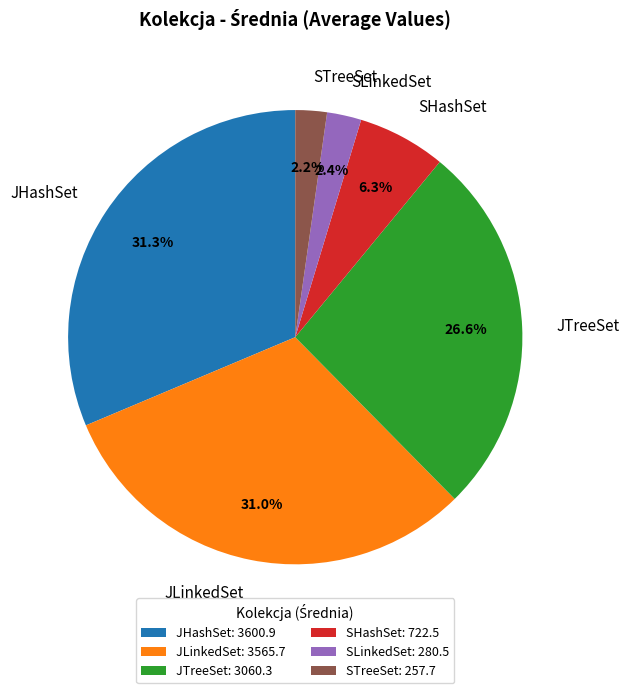

To the nearest percent, what is the combined percentage of SLinkedSet and JHashSet?

34%